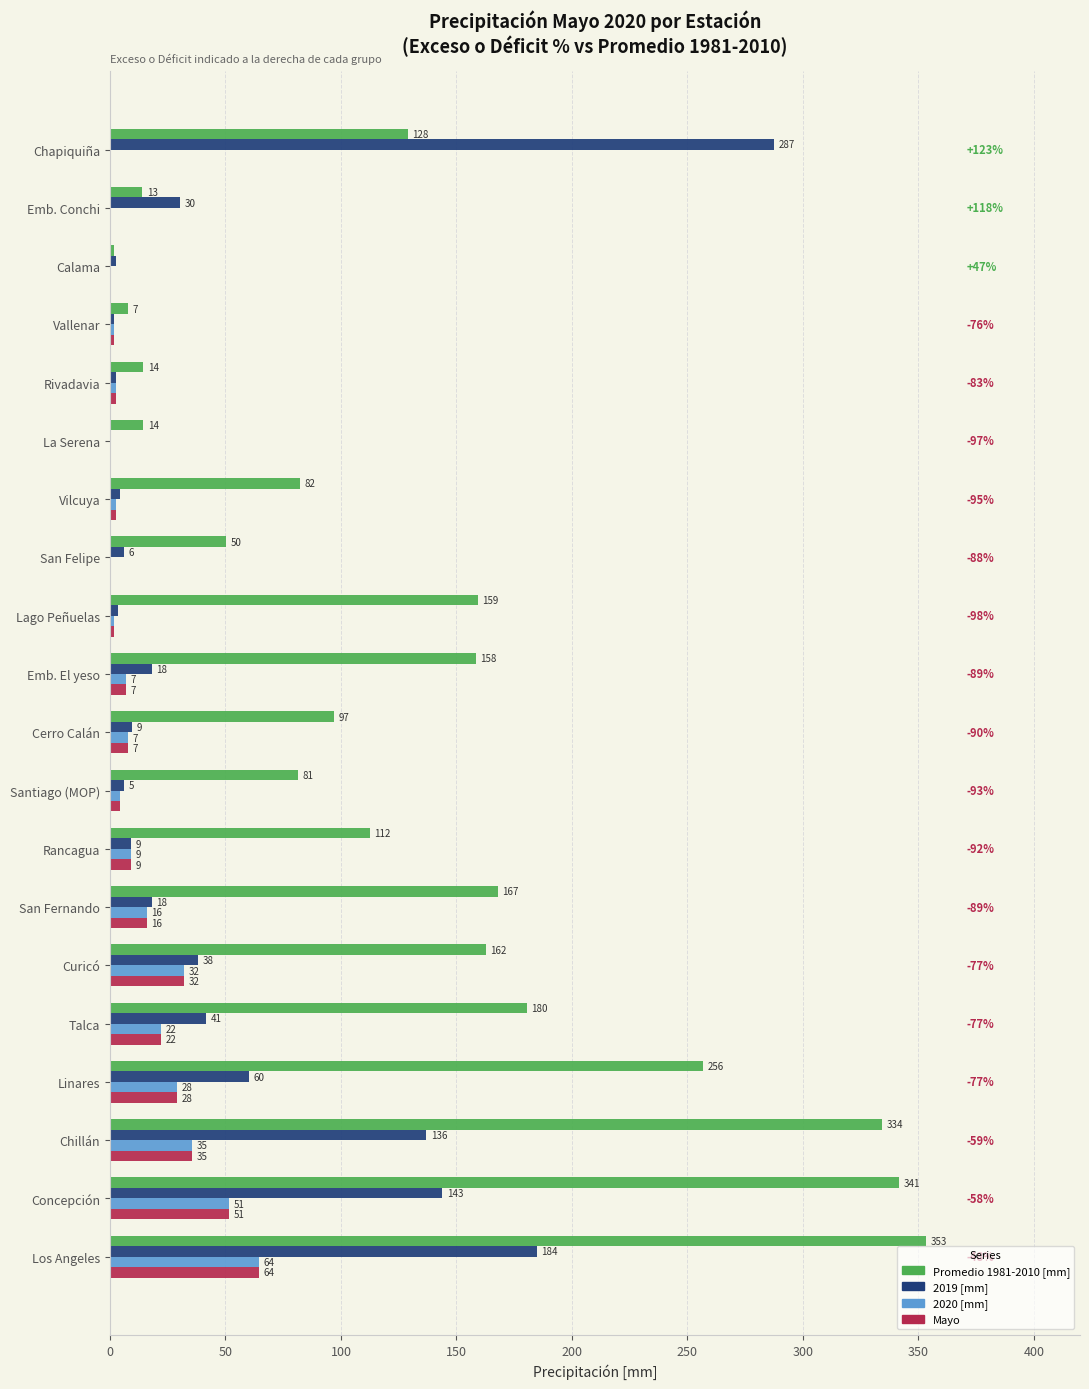

Reading right to left, what are all the values shown in this chart?

Promedio 1981-2010 [mm]: 353.3	341.6	334.1	256.8	180.5	162.6	167.9	112.4	81.2	97.0	158.4	159.2	50.2	82.1	14.5	14.5	7.9	1.6	13.9	128.9
2019 [mm]: 184.7	143.8	136.9	60.3	41.5	38.1	18.0	9.3	5.9	9.4	18.0	3.5	6.2	4.4	0.5	2.5	1.9	2.4	30.2	287.7
2020 [mm]: 64.6	51.4	35.5	28.9	22.1	32.1	16.0	9.0	4.2	7.9	7.0	1.6	0.1	2.6	0.5	2.5	1.9	0.0	0.0	0.0
Mayo: 64.6	51.4	35.5	28.9	22.1	32.1	16.0	9.0	4.2	7.9	7.0	1.6	0.1	2.6	0.5	2.5	1.9	0.0	0.0	0.0